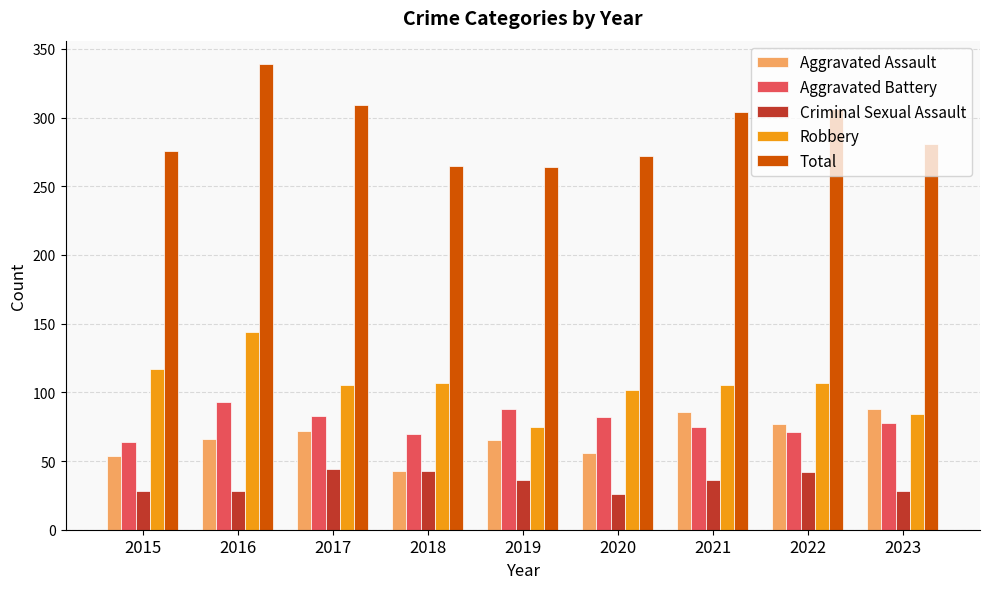

What is the difference between the second highest and minimum values in the Aggravated Assault series?

43